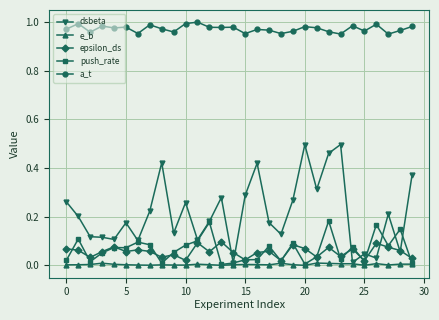

Rank the series by their maximum value, from highest to lowest.

a_t, dsbeta, push_rate, epsilon_ds, e_b